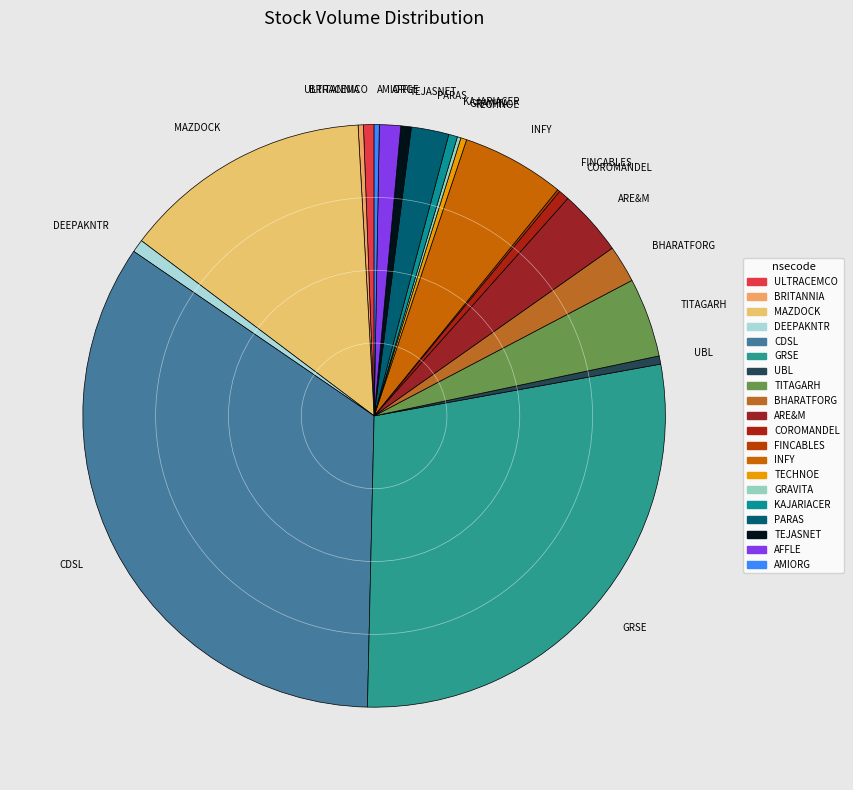

Does any single category account for the majority?

No